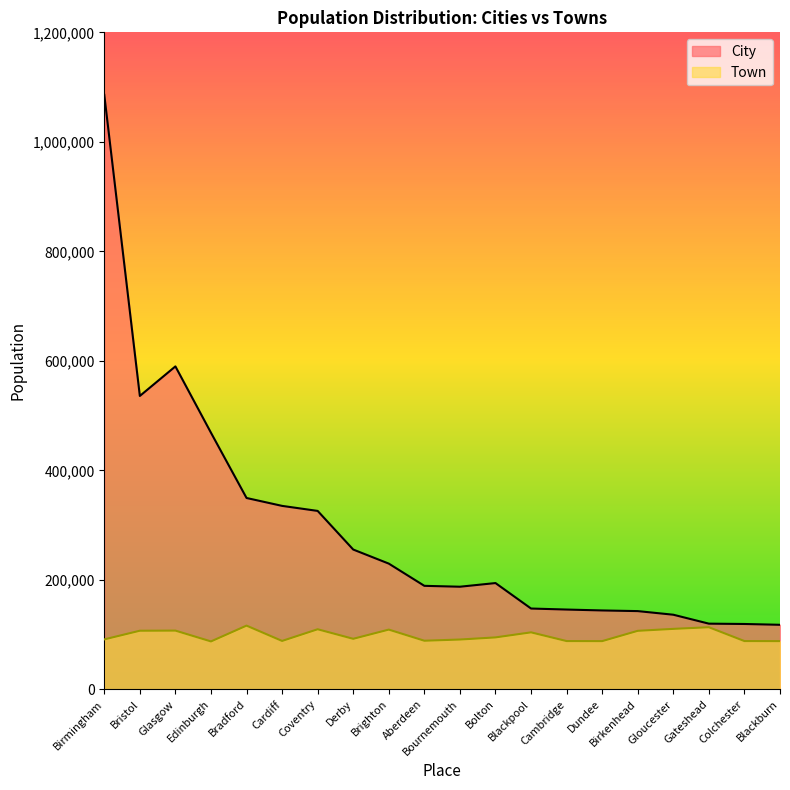

True or false: Town and City intersect in this chart.

False